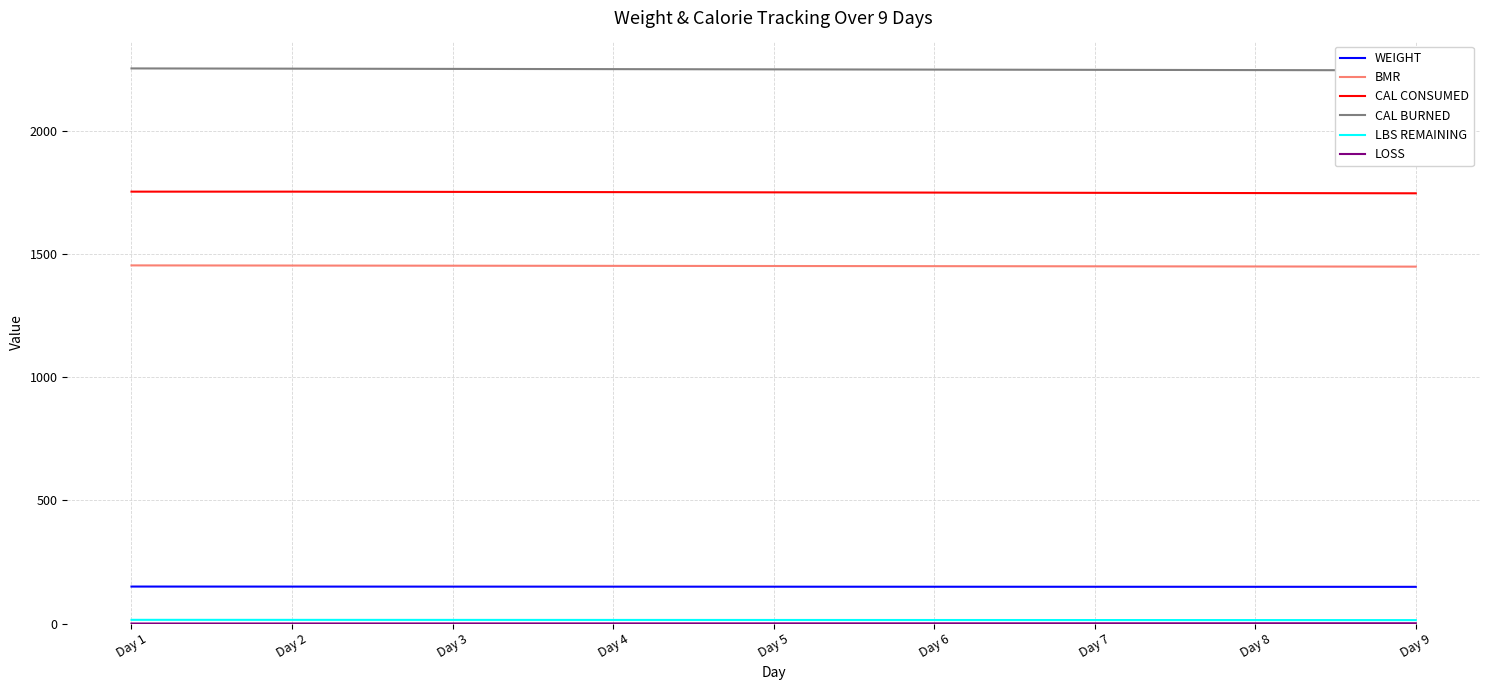

At which label does CAL CONSUMED reach its minimum?

Day 9